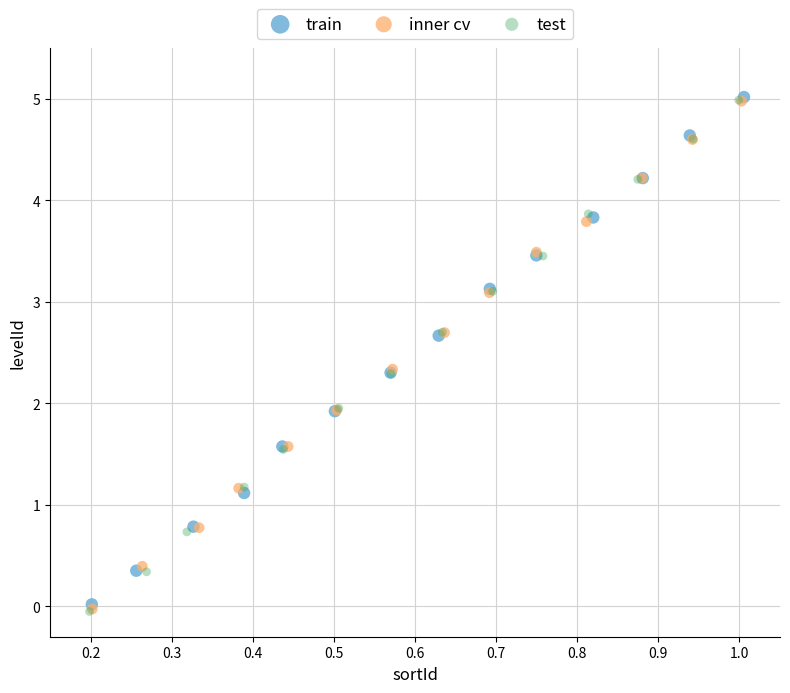

Which series has the widest spread of Y values?

test